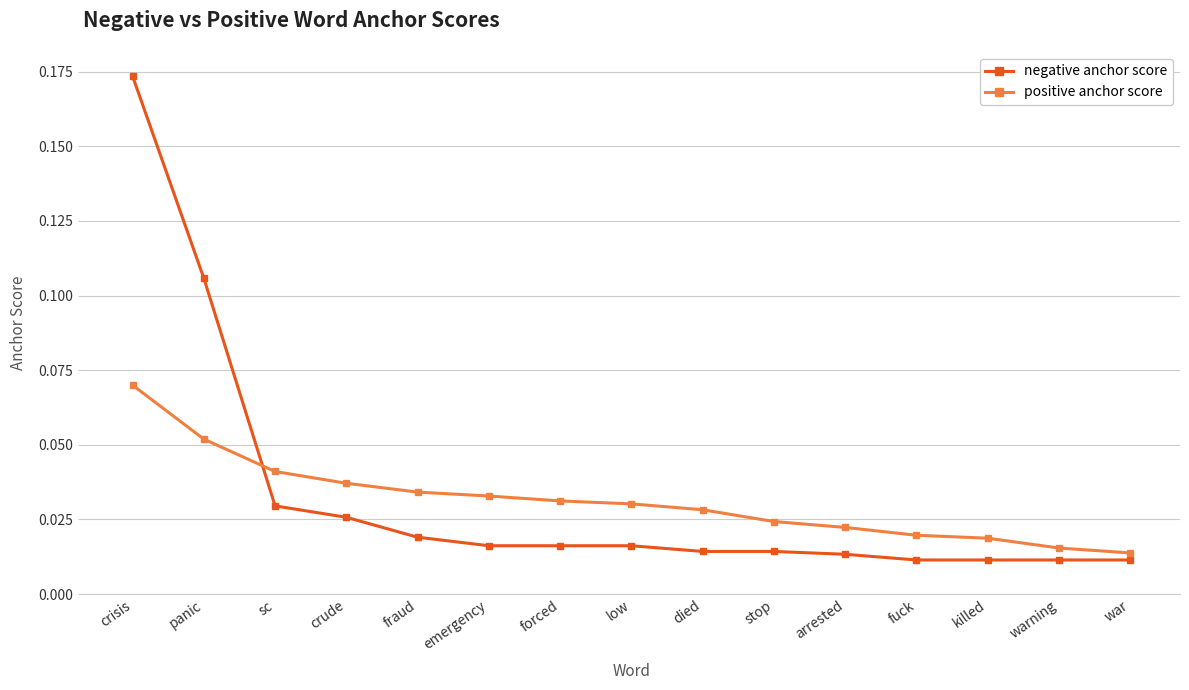

Is this an area chart (filled region under the line)?

No